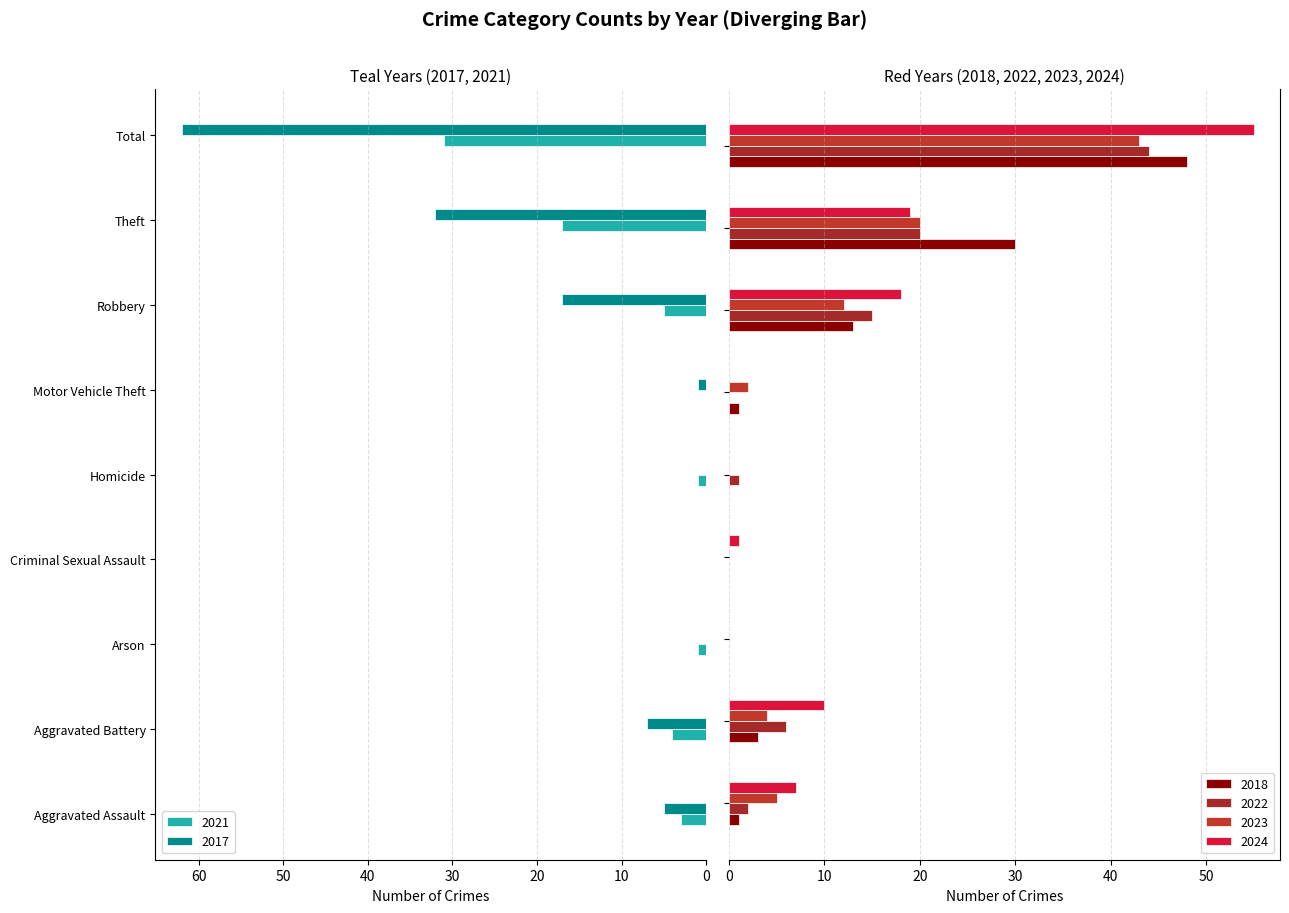

What is the difference between the second highest and second lowest values in the 2023 series?

20